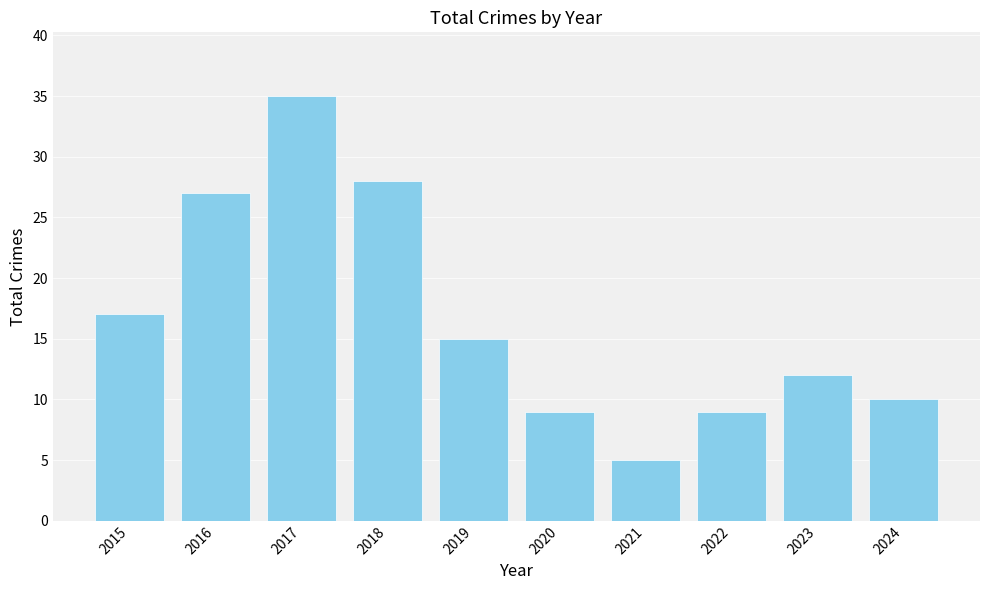

Reading left to right, extract all data points from this chart.

17	27	35	28	15	9	5	9	12	10